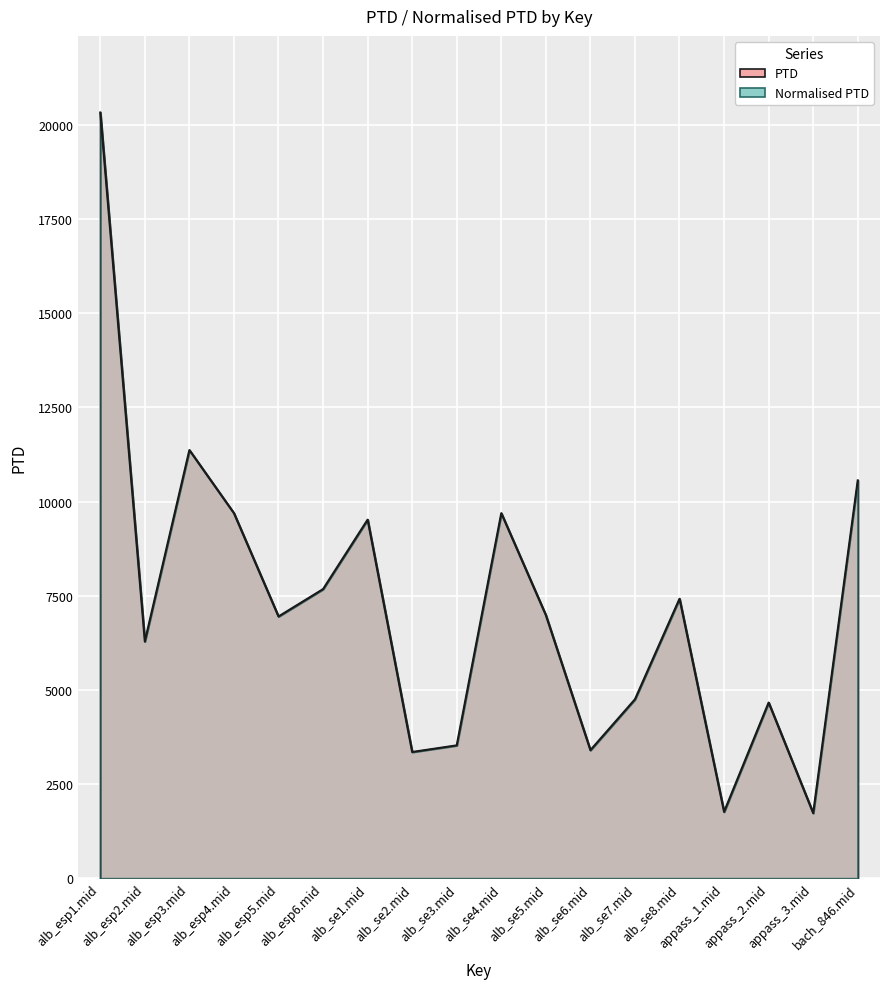

List the labels in order of value, smallest first.

appass_3.mid, appass_1.mid, alb_se2.mid, alb_se6.mid, alb_se3.mid, appass_2.mid, alb_se7.mid, alb_esp2.mid, alb_esp5.mid, alb_se5.mid, alb_se8.mid, alb_esp6.mid, alb_se1.mid, alb_esp4.mid, alb_se4.mid, bach_846.mid, alb_esp3.mid, alb_esp1.mid